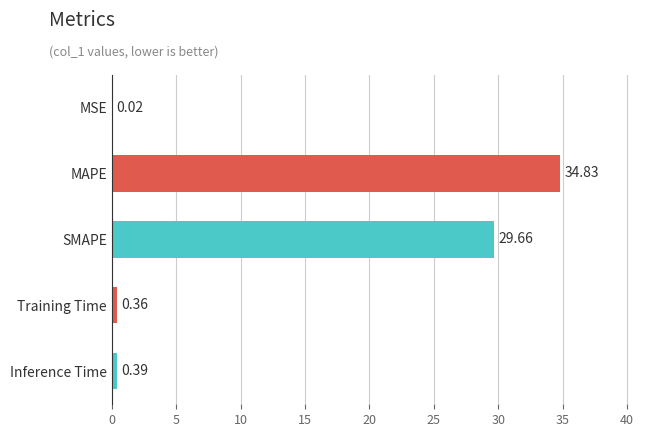

At which label is the value closest to 17?

SMAPE